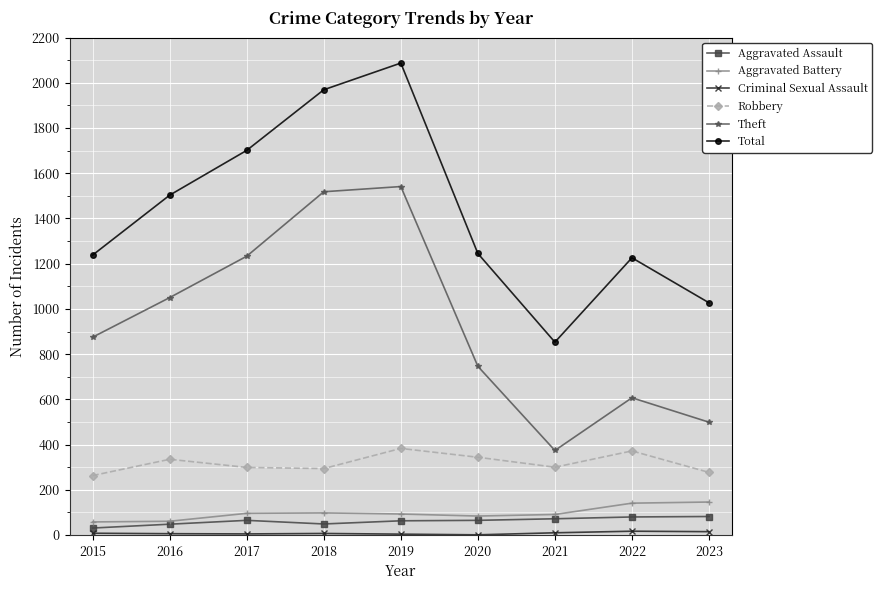

What is the difference between the Total values at 2019 and 2016?

584